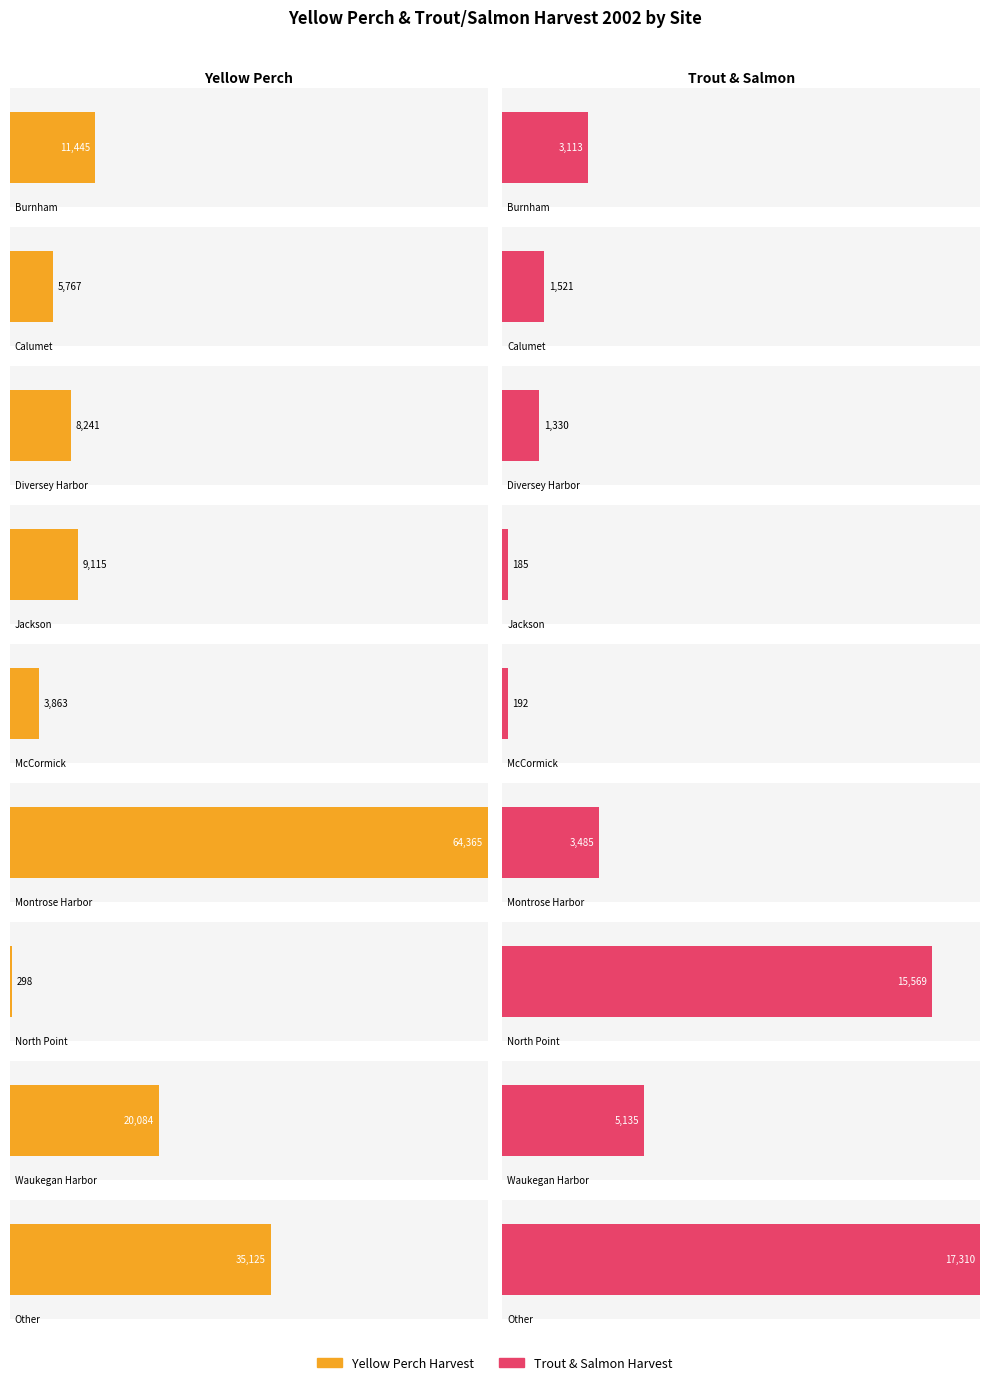

The TroutandSalmonHarvest_2002 series shows 112 at Jackson. True or false?

False